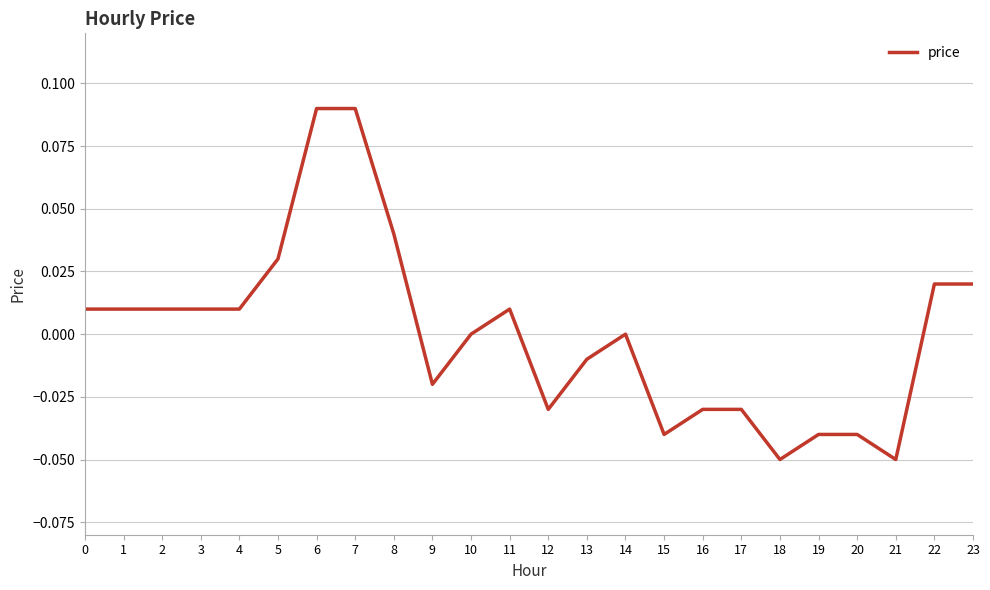

How many lines are shown in the chart?

1